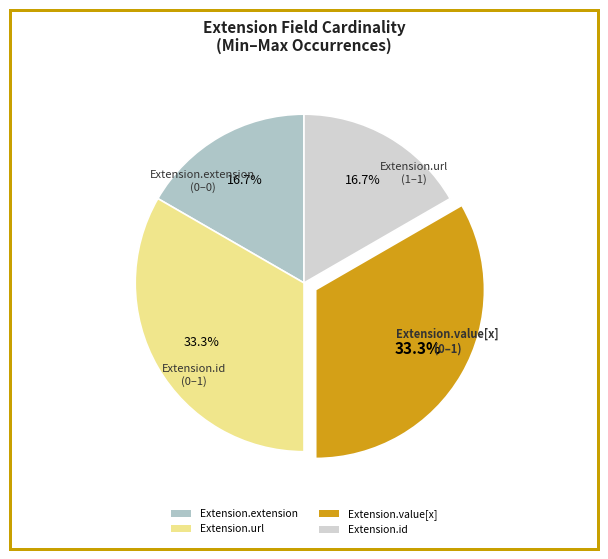

Does any single category account for the majority?

No